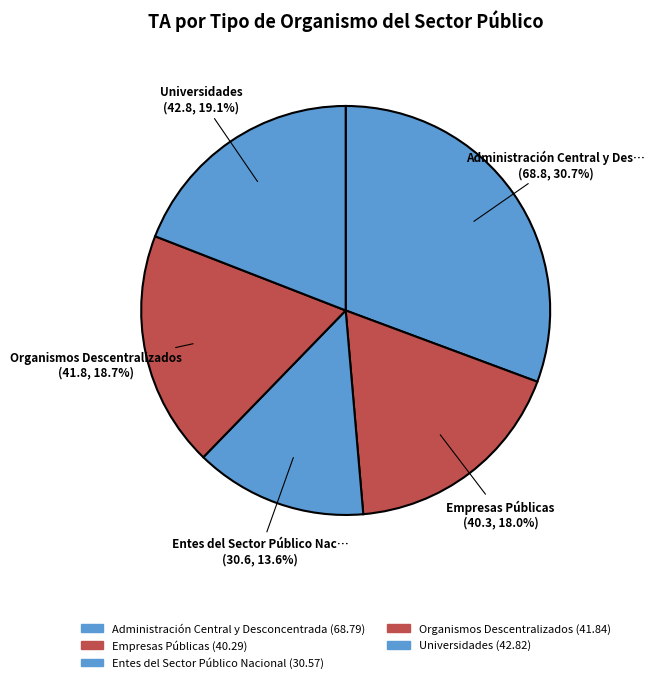

How many segments does this pie chart have?

5